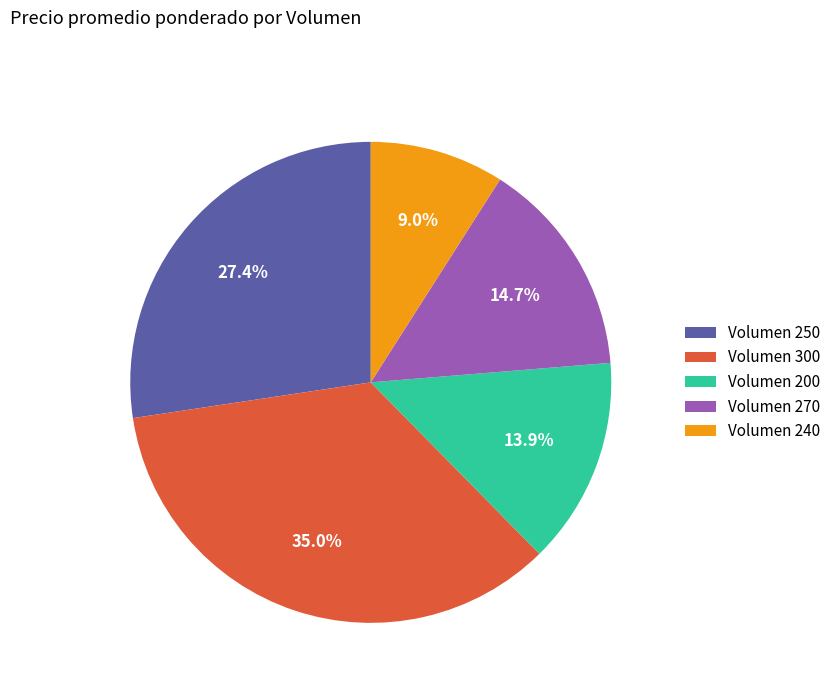

Rank the categories by value from highest to lowest.

Volumen 300, Volumen 250, Volumen 270, Volumen 200, Volumen 240